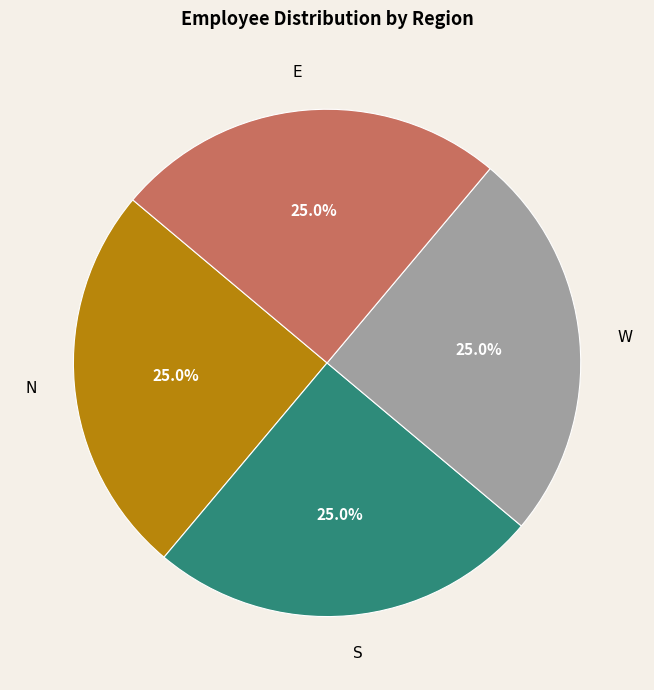

How many slices are in this pie chart?

4